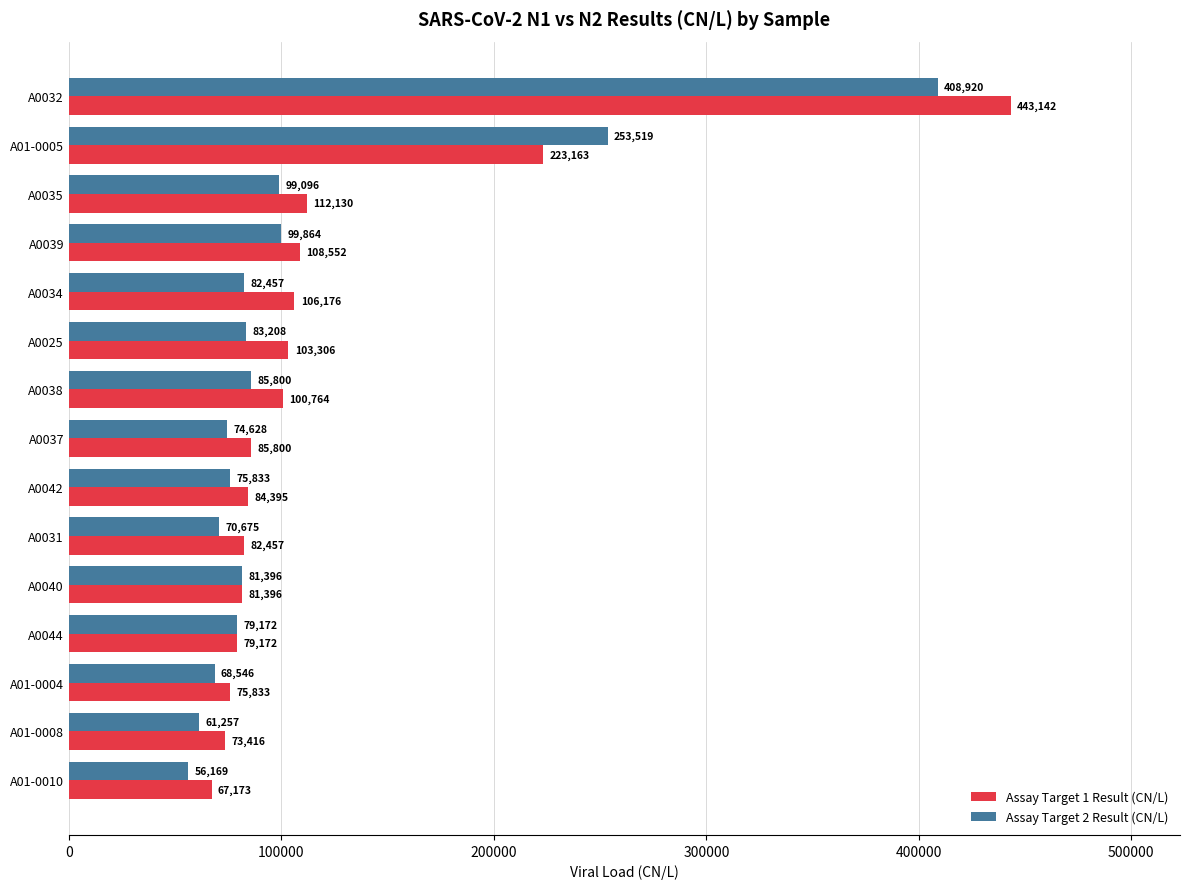

What is the approximate value of Assay Target 1 Result (CN/L) at A0032?

443142.0